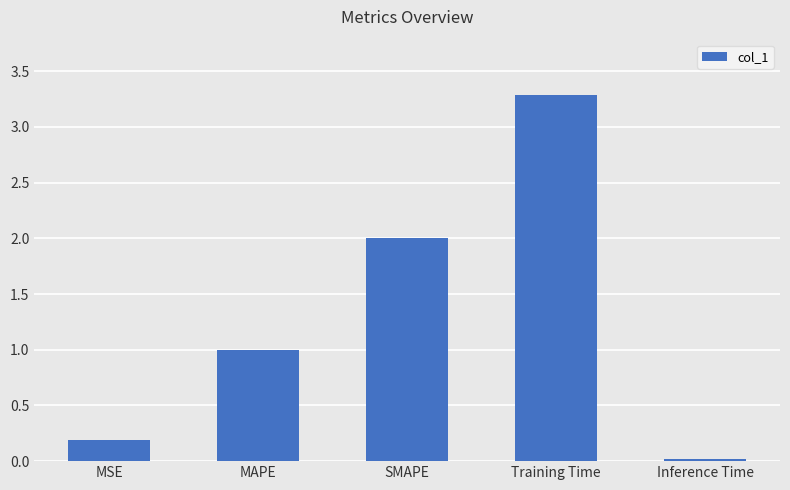

How many bars are there in total?

5